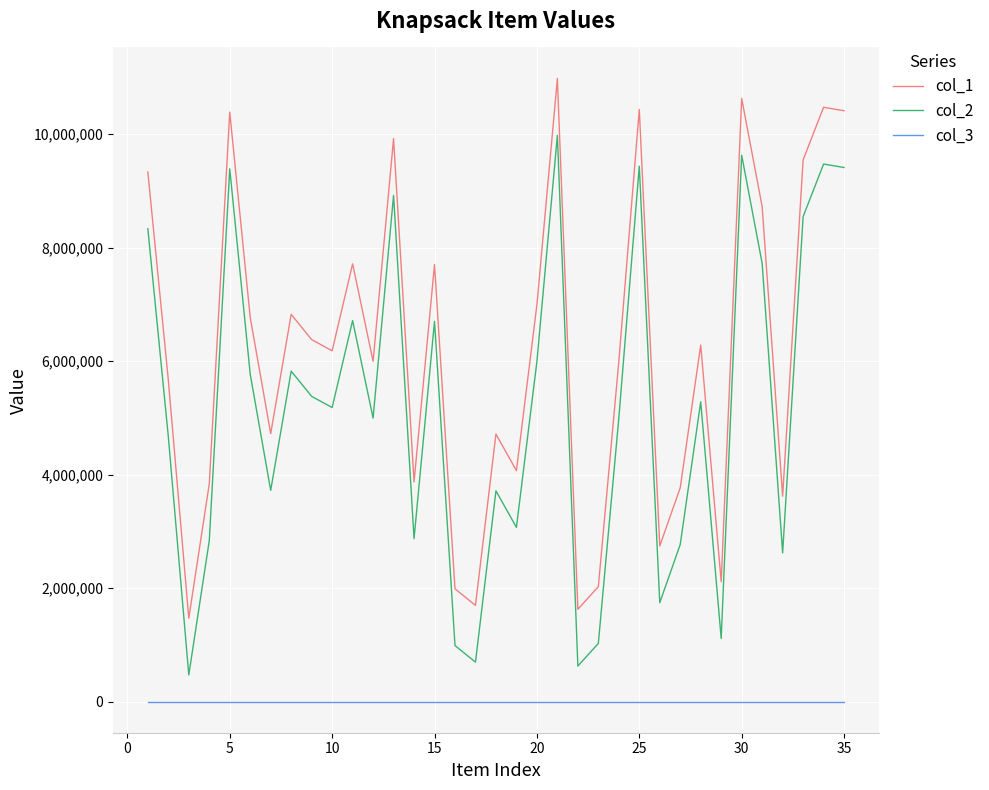

True or false: col_3 and col_2 cross at least once.

False